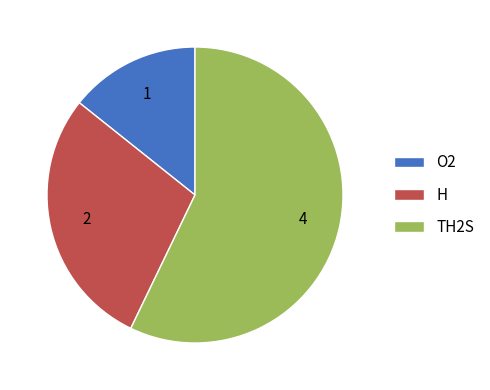

Which category has the biggest portion of the pie?

TH2S